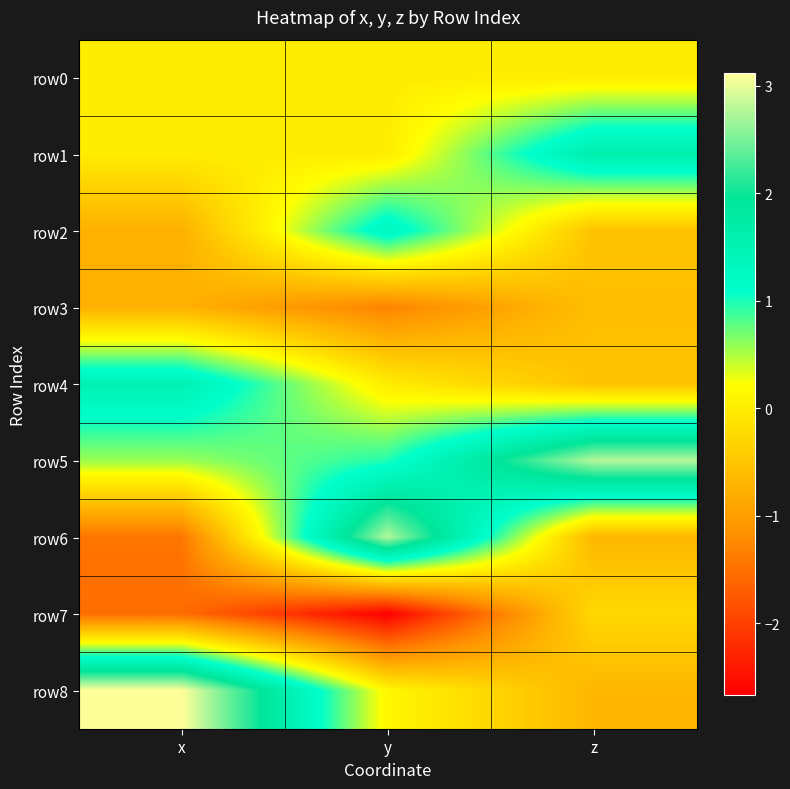

Which label corresponds to the largest value in the chart?

x